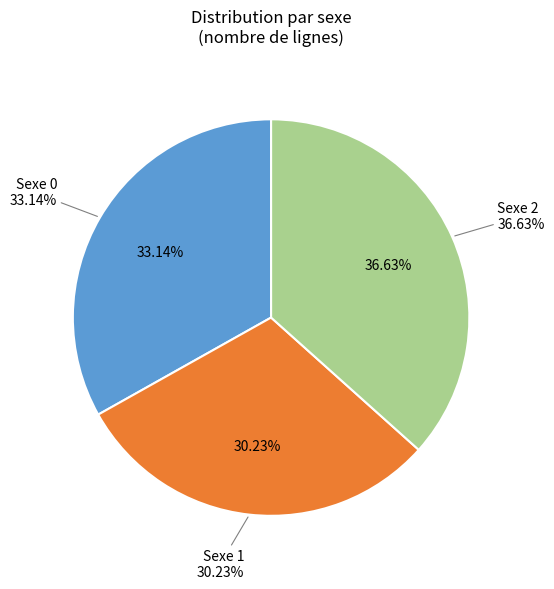

Does Sexe 0 (Total) represent more than half of the total?

No